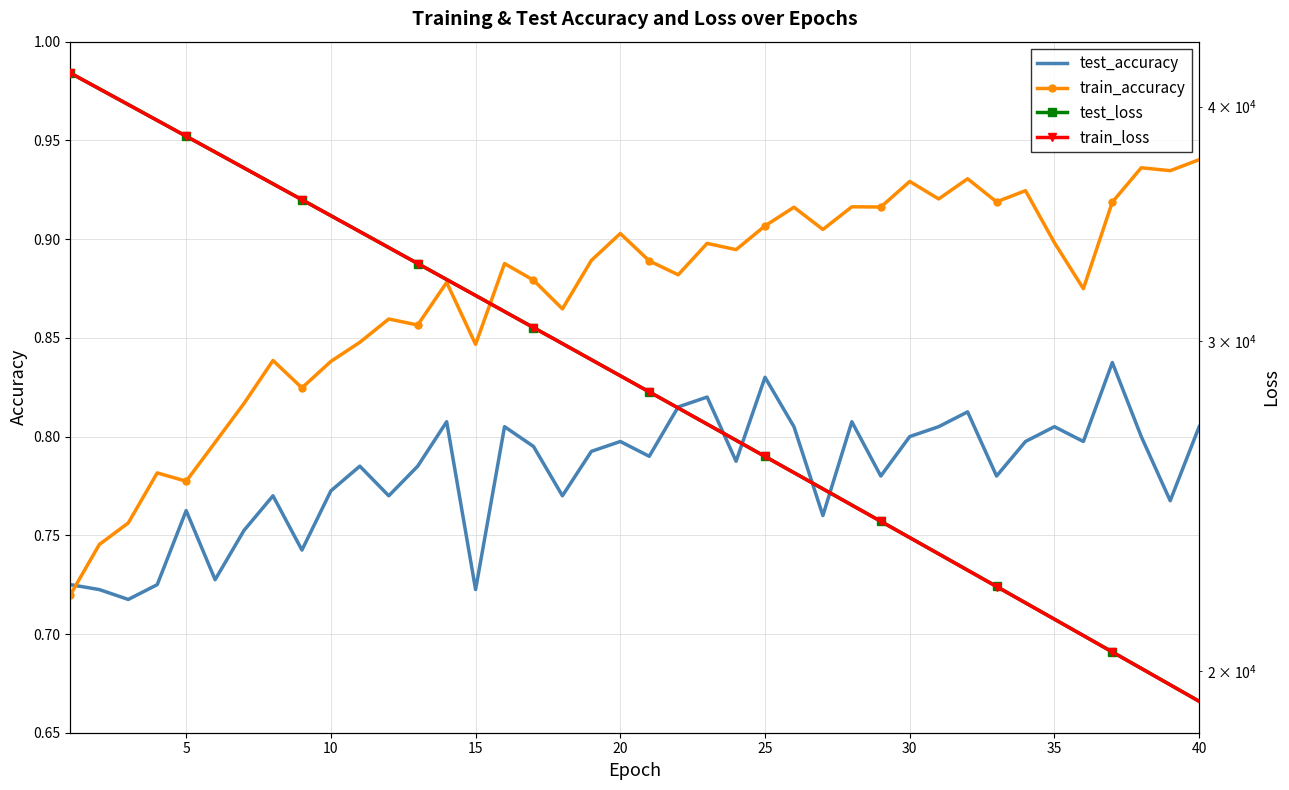

The train_accuracy series shows 0.5 at 5. True or false?

False